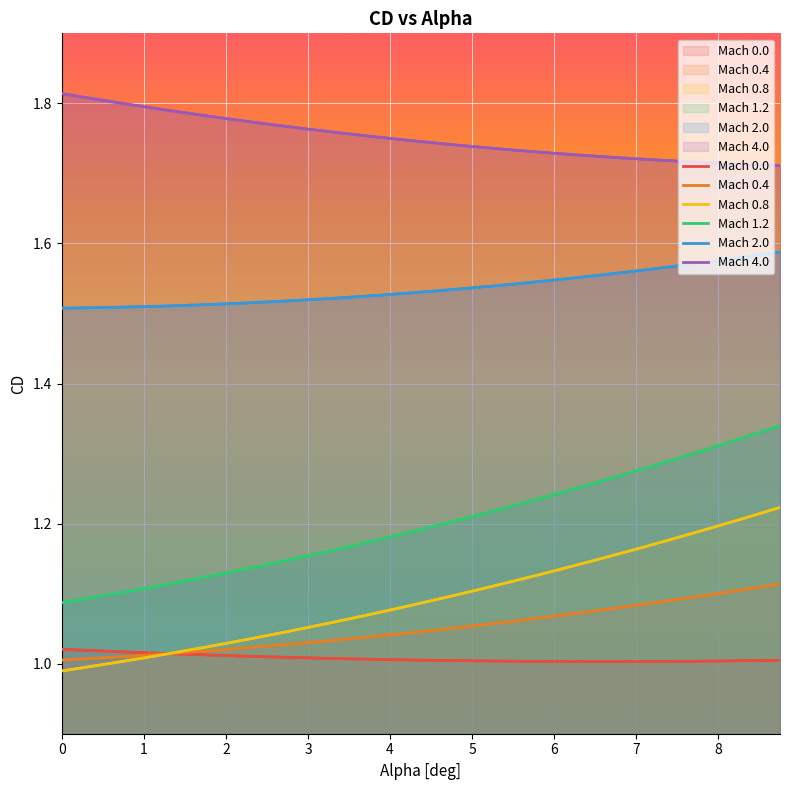

Count the Mach 0.0 values in the range 1 to 2.

36